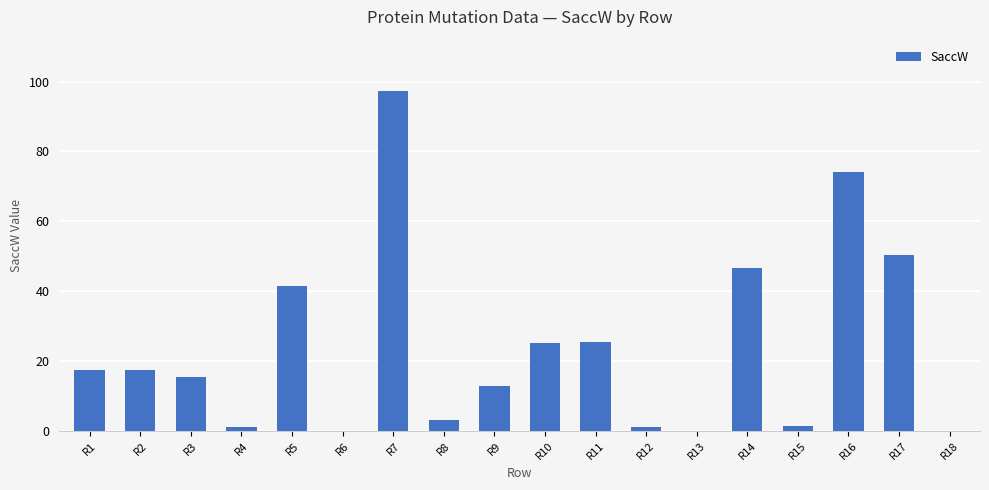

What is the maximum value shown in the chart?

97.4